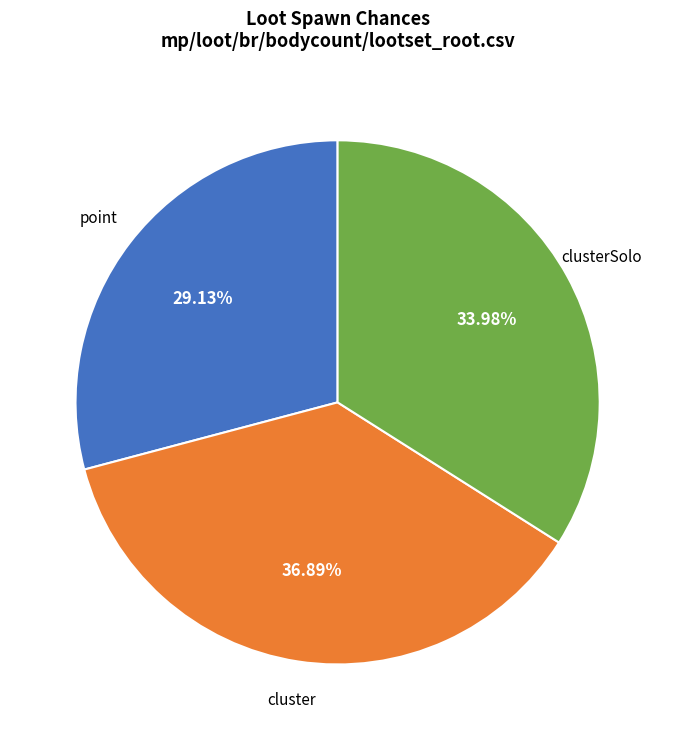

Is there any slice that represents more than half of the pie?

No